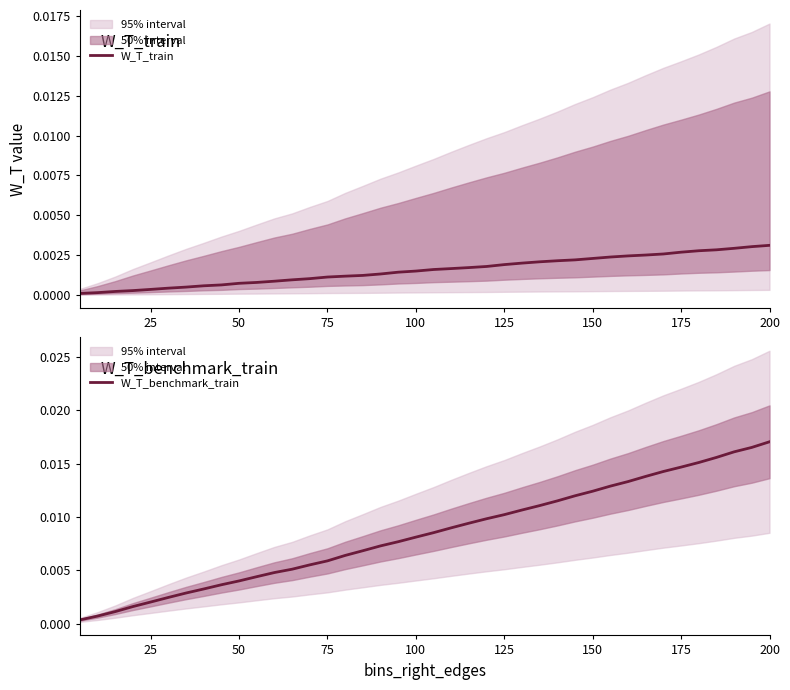

How many lines are shown in the chart?

2